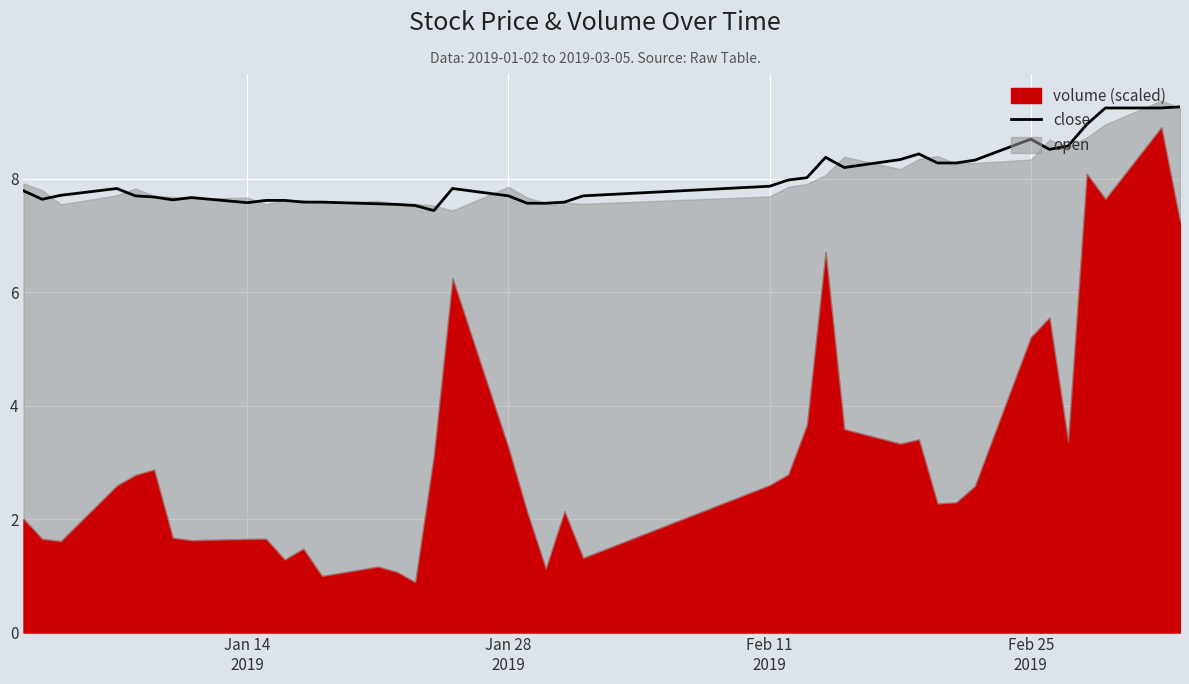

What is the highest value of the close series?

9.3